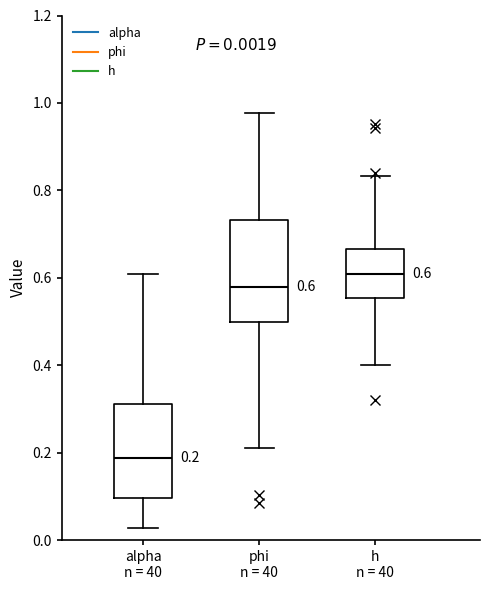

Which box's median line is the highest?

h n = 40